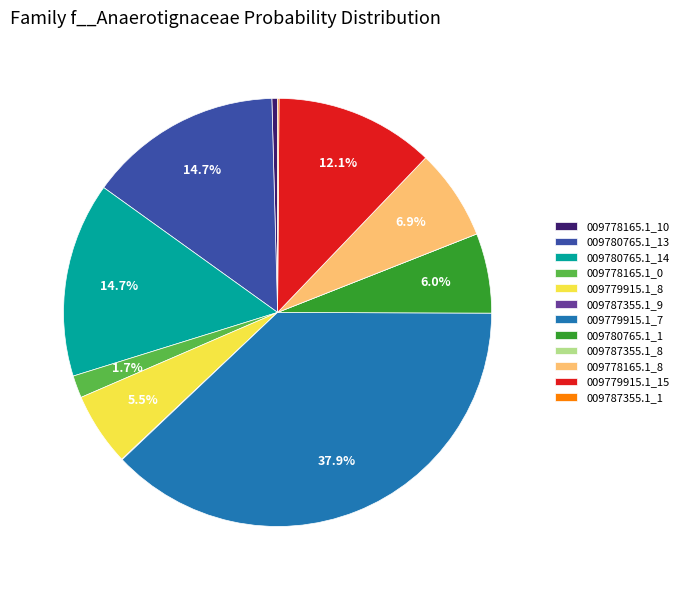

Does any single category account for the majority?

No